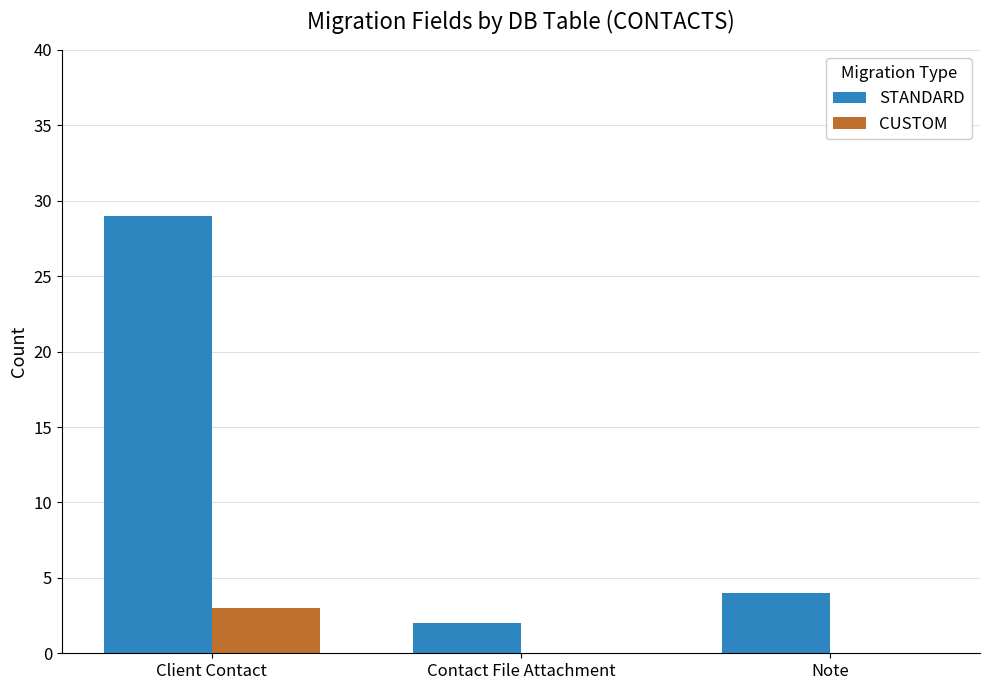

What is the maximum value for STANDARD?

29